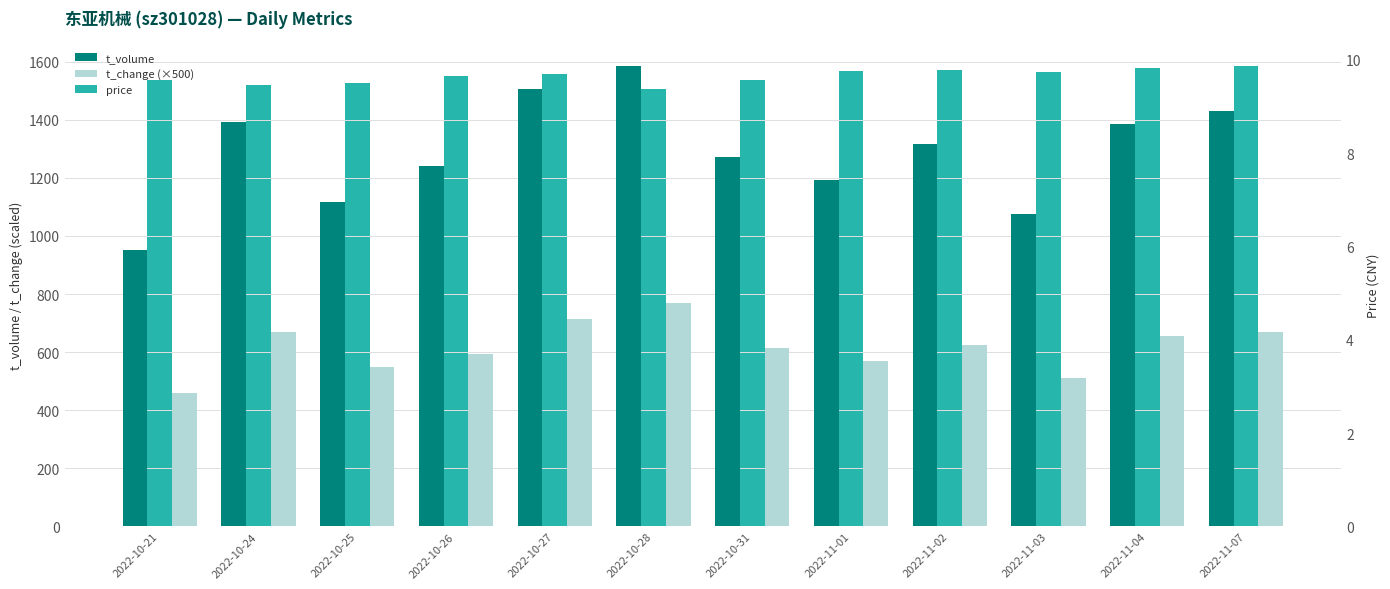

Is the value of t_change (×500) at 2022-11-02 greater than the value of t_volume at 2022-11-01?

No